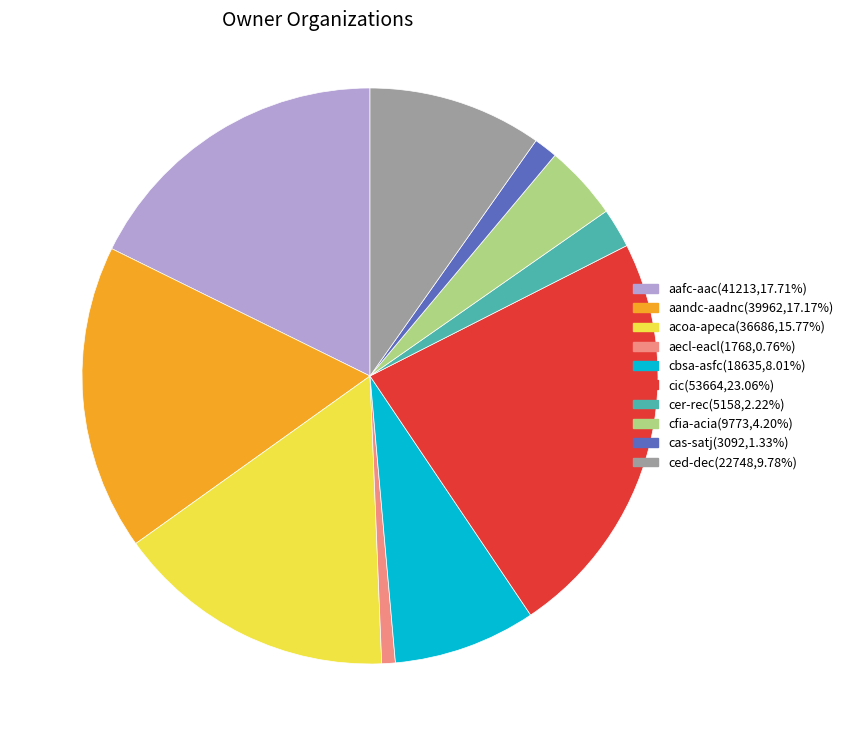

Between aandc-aadnc and cfia-acia, which is larger?

aandc-aadnc